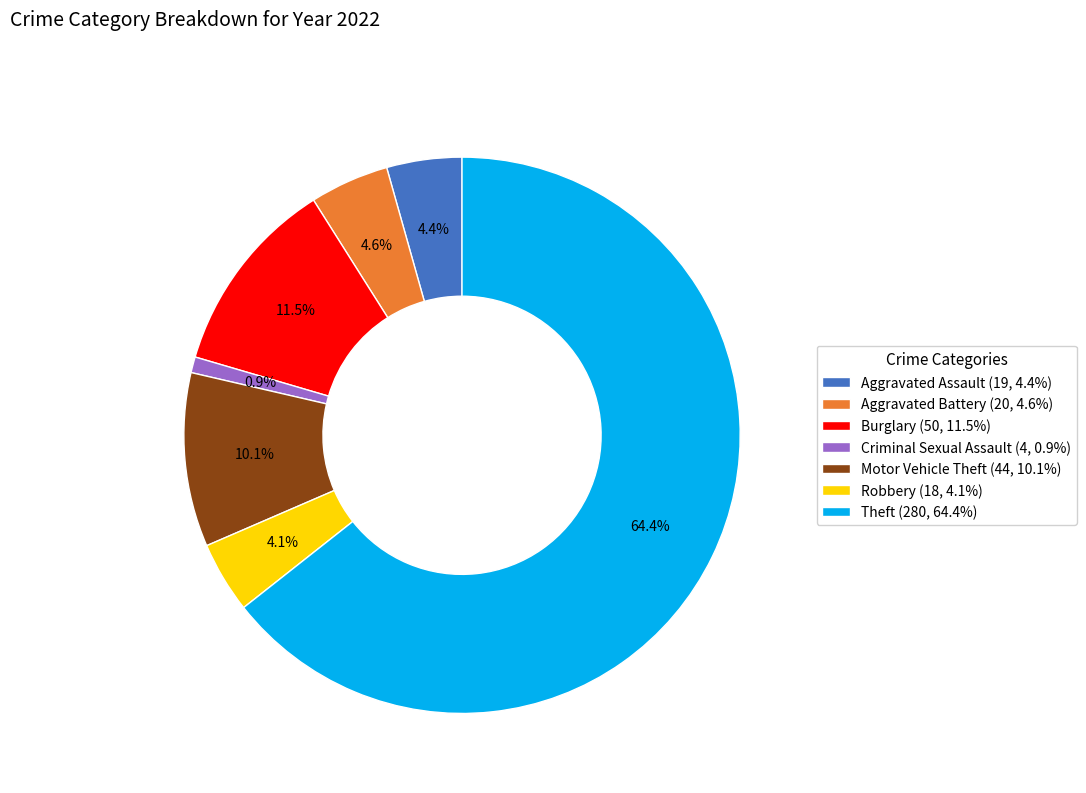

Does any single category account for the majority?

Yes